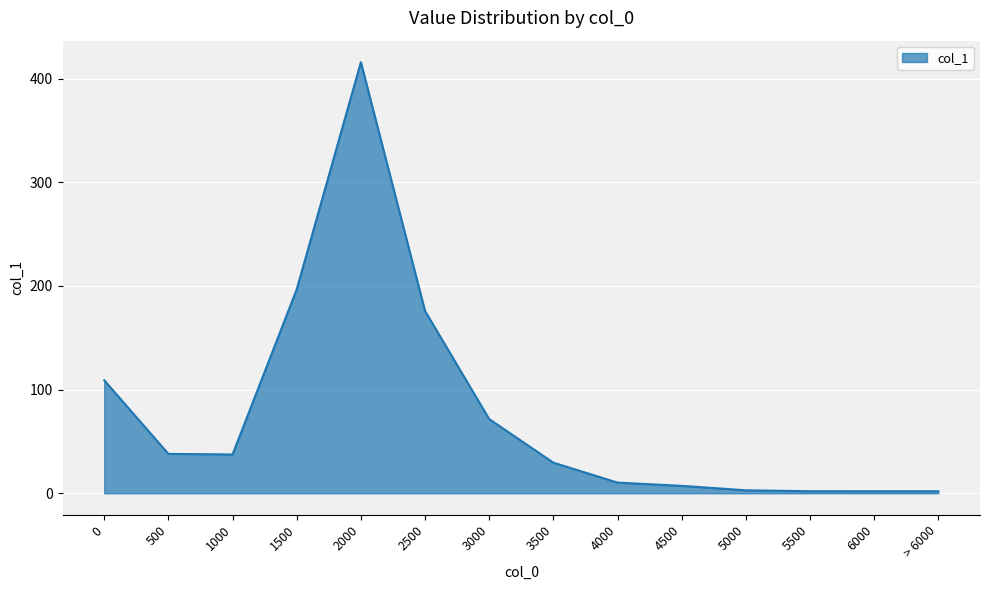

The value at 2000 is 598.1. True or false?

False